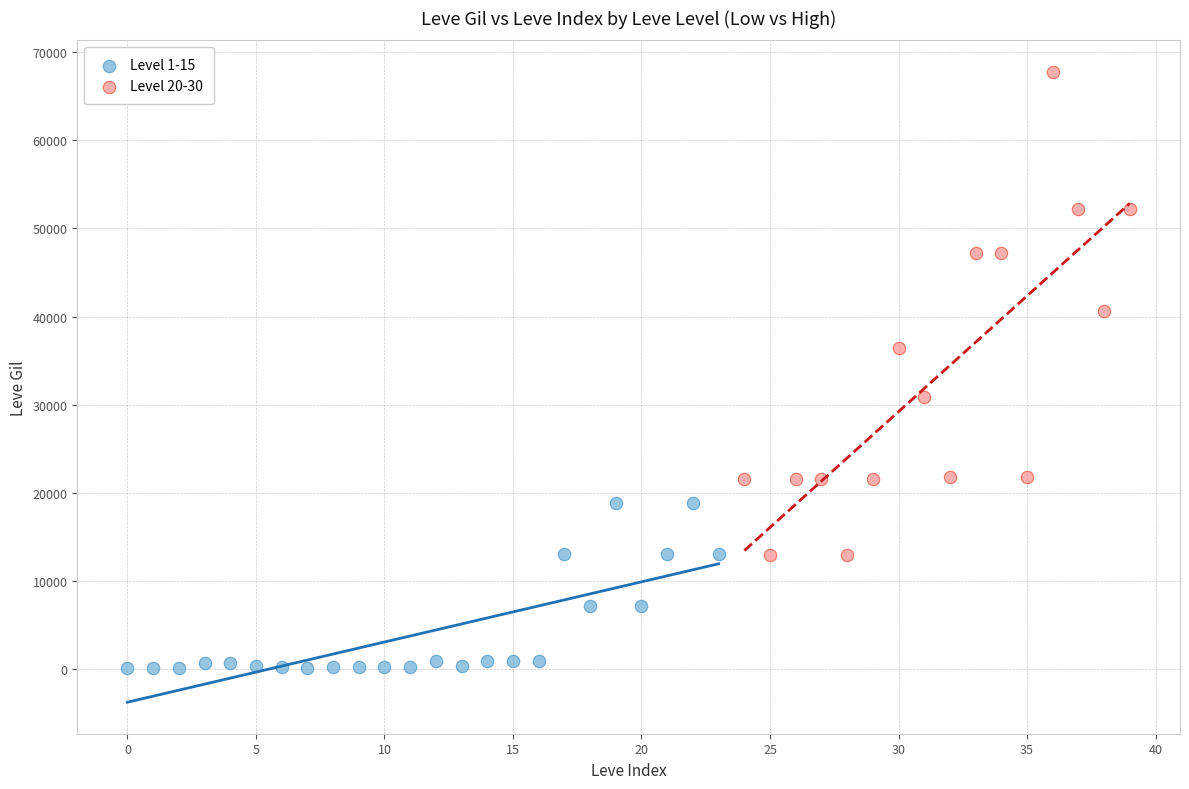

Which series has the widest spread of Y values?

Level 20-30